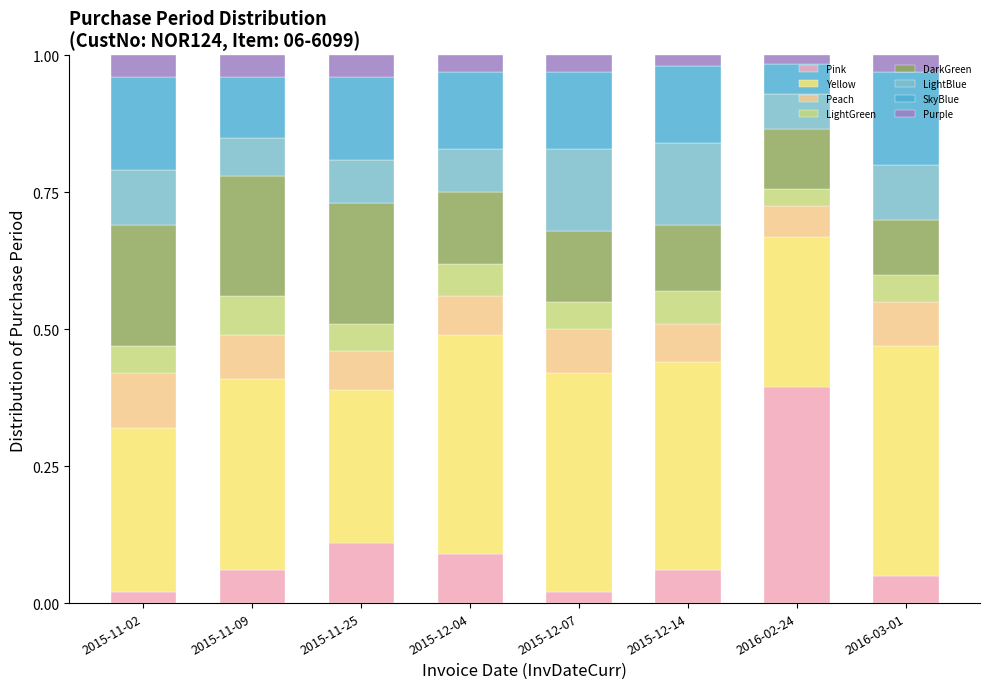

True or false: Pink has a value of 0.1 at 2015-11-09.

True